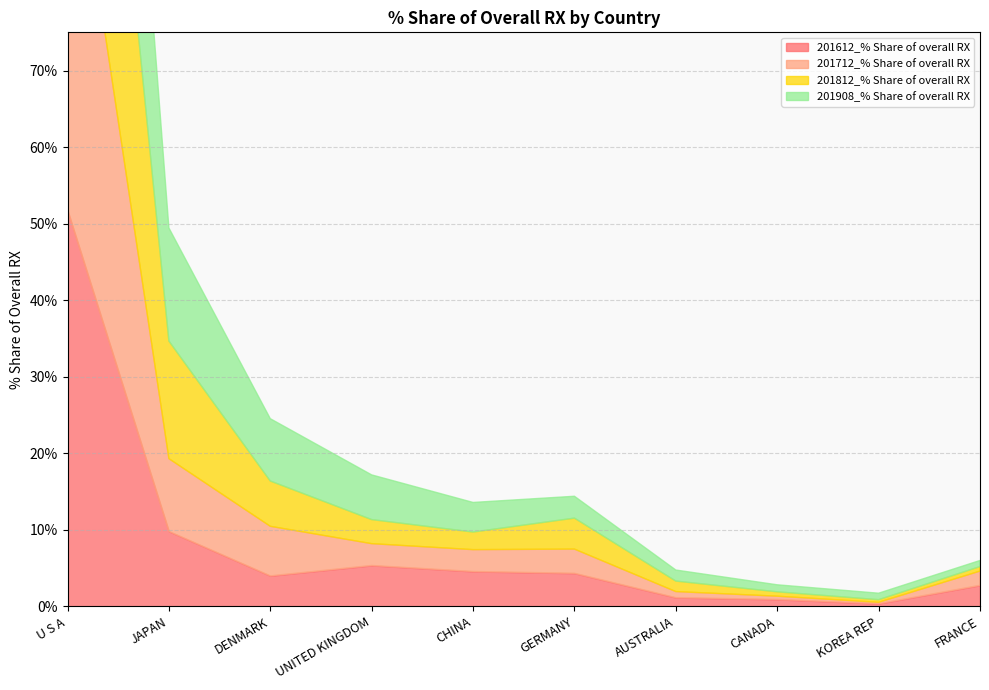

At KOREA REP, list the series in order from largest to smallest.

201908_% Share of overall RX, 201612_% Share of overall RX, 201812_% Share of overall RX, 201712_% Share of overall RX